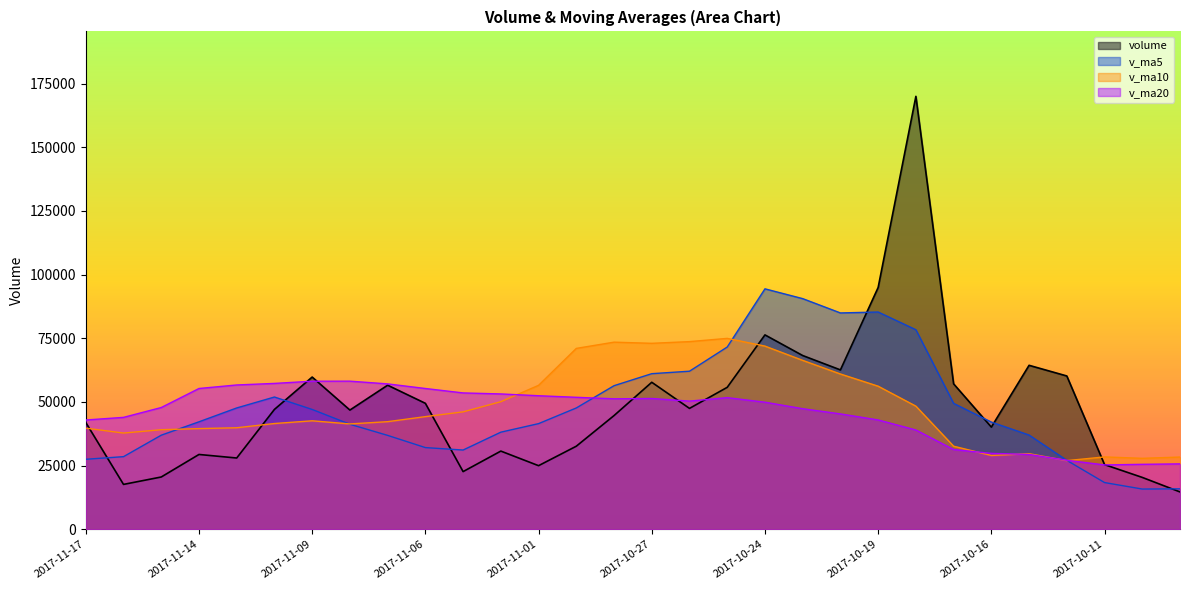

What is the average value of the v_ma20 series?

45558.0